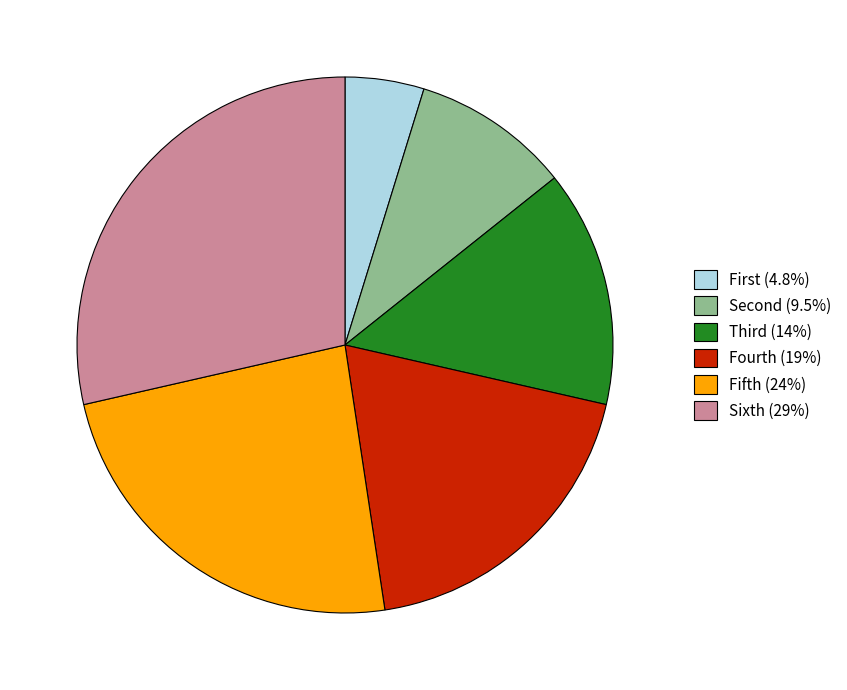

Which category has the biggest portion of the pie?

Sixth